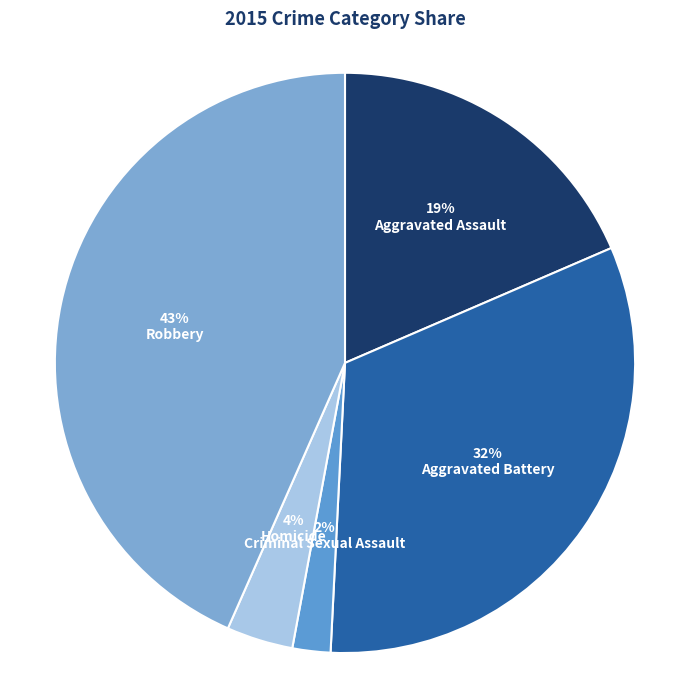

Is the sum of Homicide and Robbery greater than half?

No